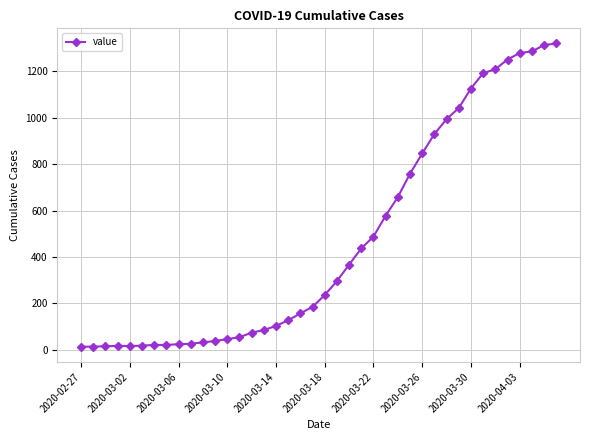

What is the greatest value displayed?

1320